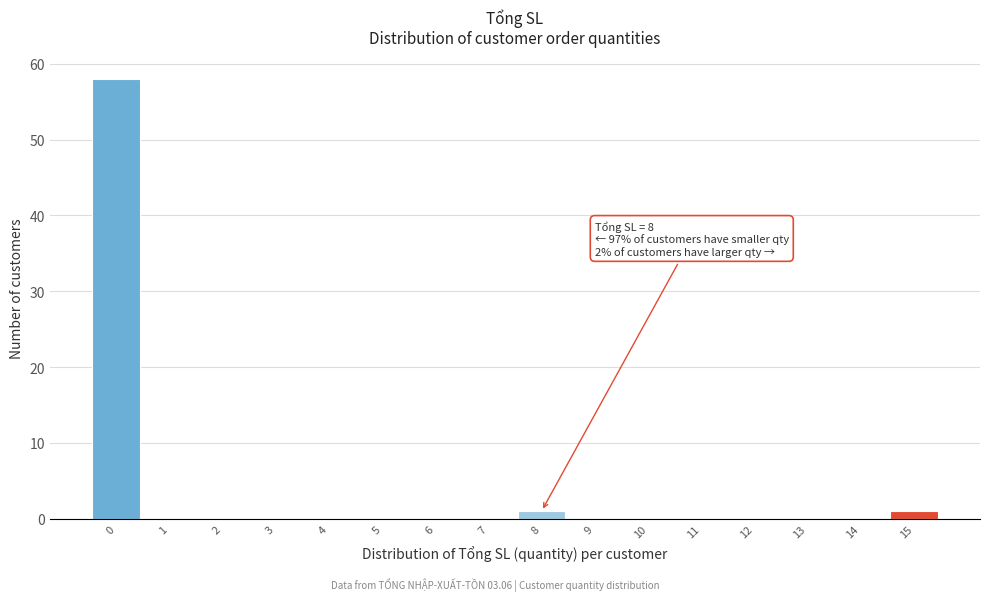

Over which range of the x-axis is the bar tallest?

-0.5 to 0.5